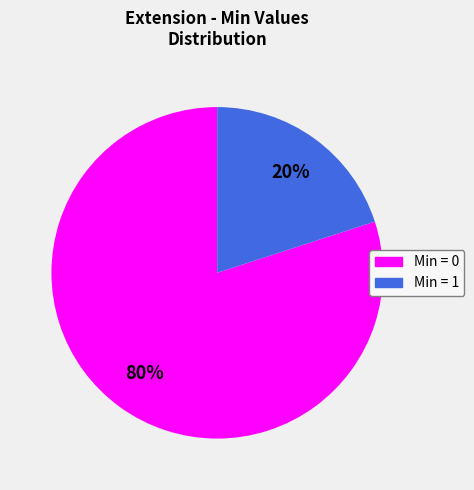

Is there a majority slice in this chart?

Yes